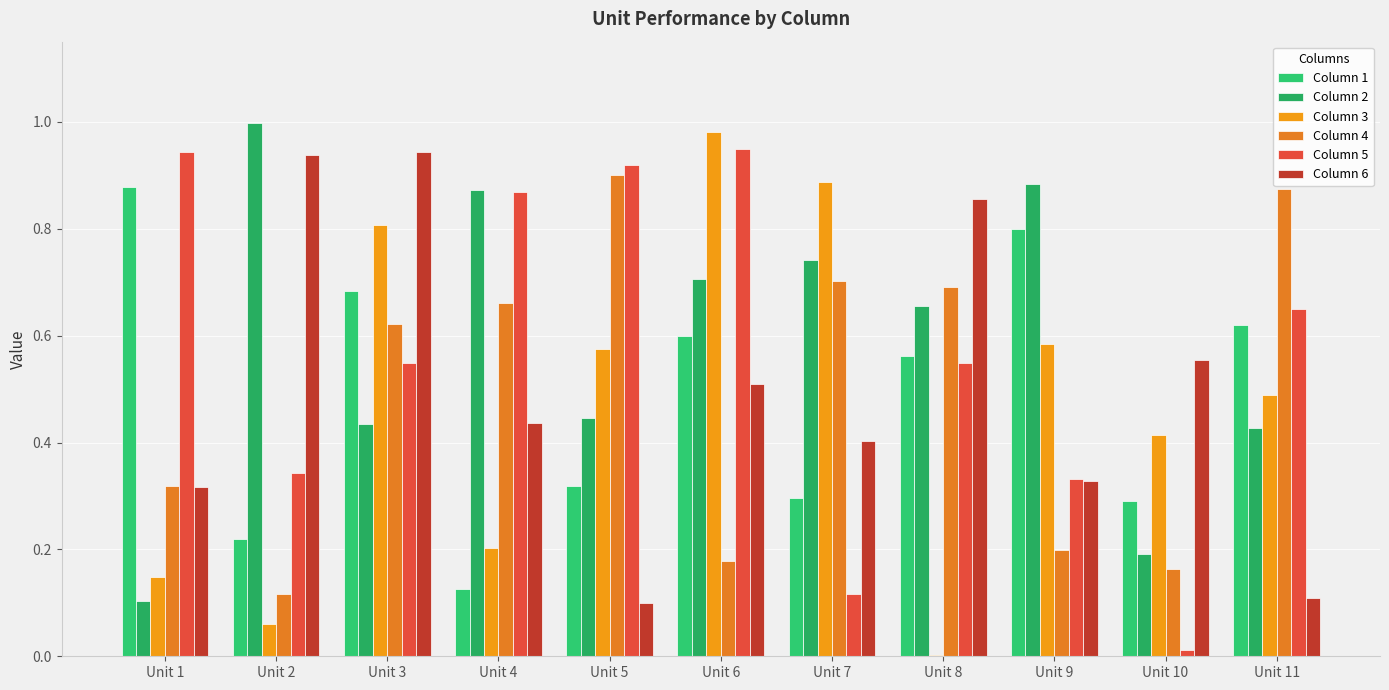

List the labels in order of Column 1 value, largest first.

Unit 1, Unit 9, Unit 3, Unit 11, Unit 6, Unit 8, Unit 5, Unit 7, Unit 10, Unit 2, Unit 4